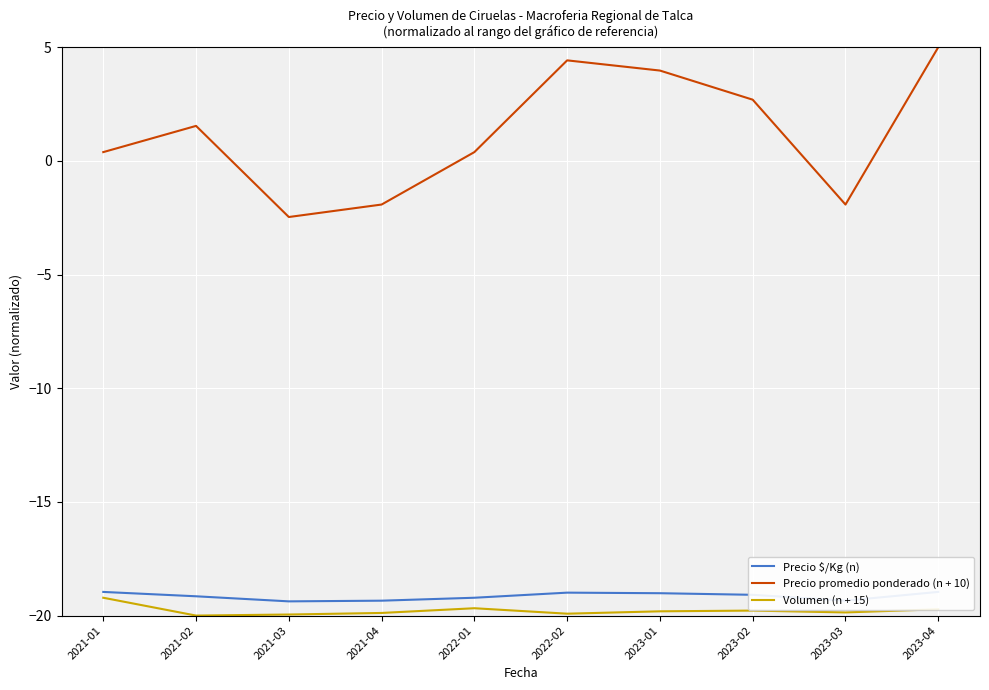

Reading right to left, extract all data points from this chart.

Precio $/Kg (n): -19.0	-19.3	-19.1	-19.0	-19.0	-19.2	-19.3	-19.4	-19.2	-19.0
Precio promedio ponderado (n + 10): 5.0	-1.9	2.7	4.0	4.4	0.4	-1.9	-2.5	1.5	0.4
Volumen (n + 15): -19.7	-19.9	-19.8	-19.8	-19.9	-19.7	-19.9	-20.0	-20.0	-19.2